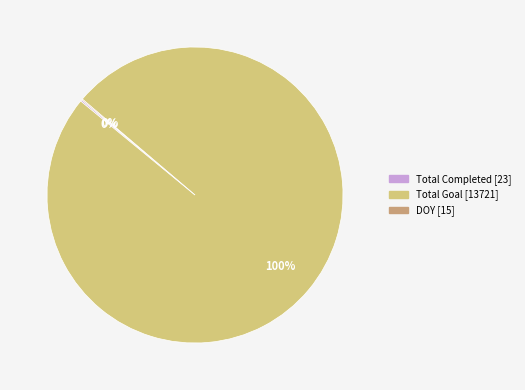

Is there any slice that represents more than half of the pie?

Yes